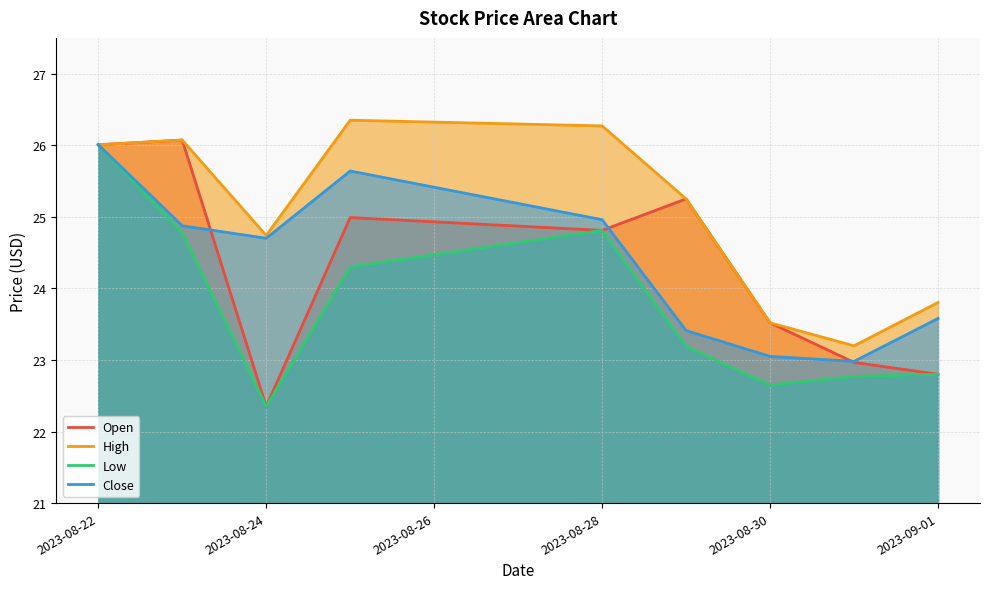

Does the chart display data point markers on the line(s)?

No